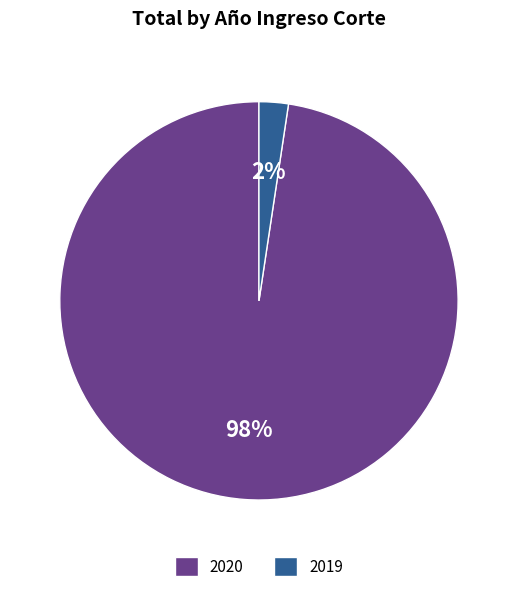

Is there any slice that represents more than half of the pie?

Yes